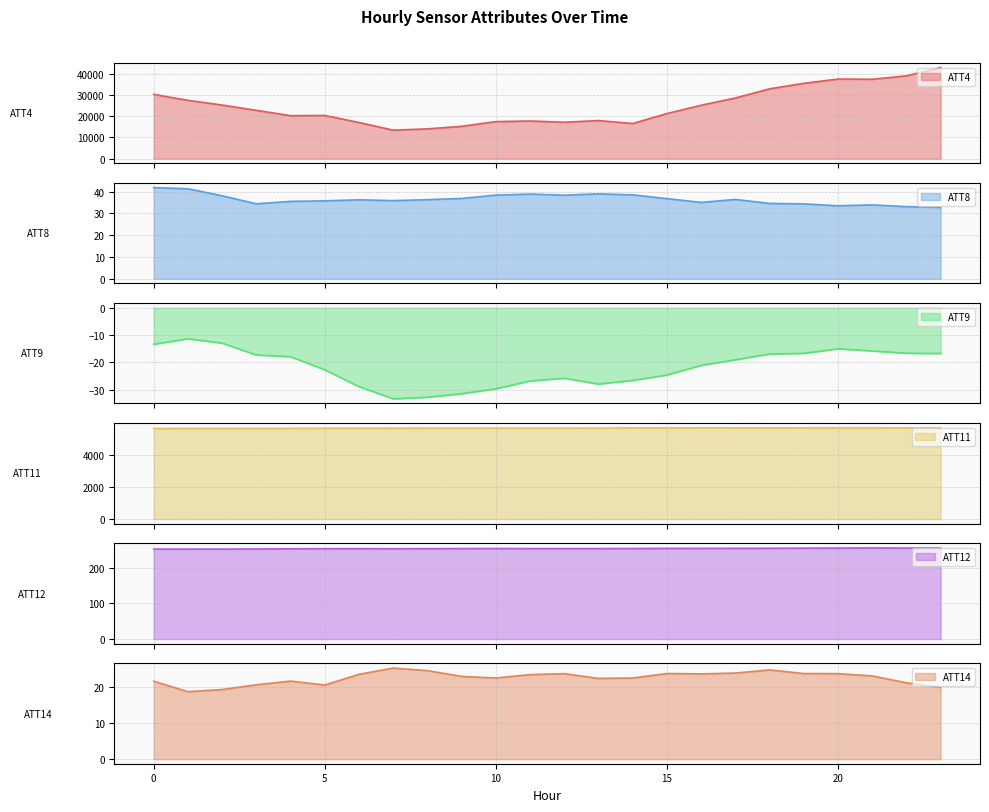

How many data points in ATT9 are less than -19?

13